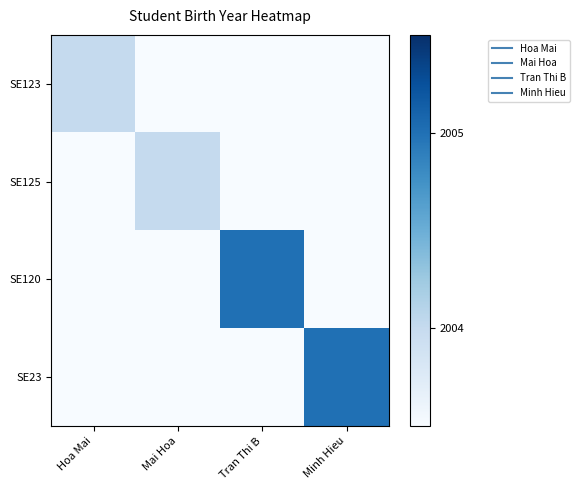

What is the total value across all series at Tran Thi B?

2005